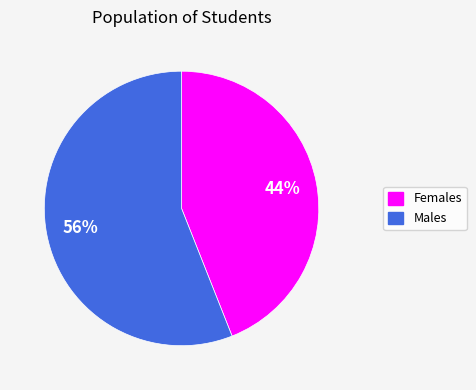

Does any single category account for the majority?

Yes